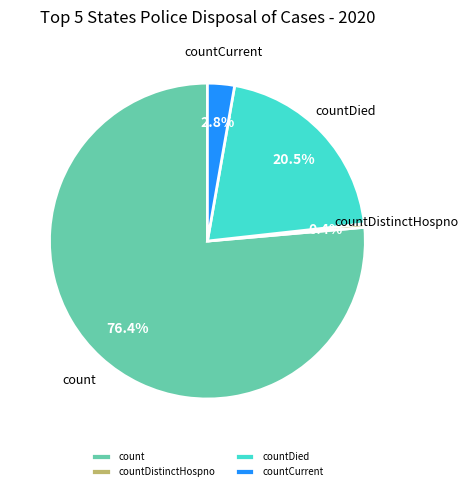

What is the smallest slice in the pie chart?

countDistinctHospno